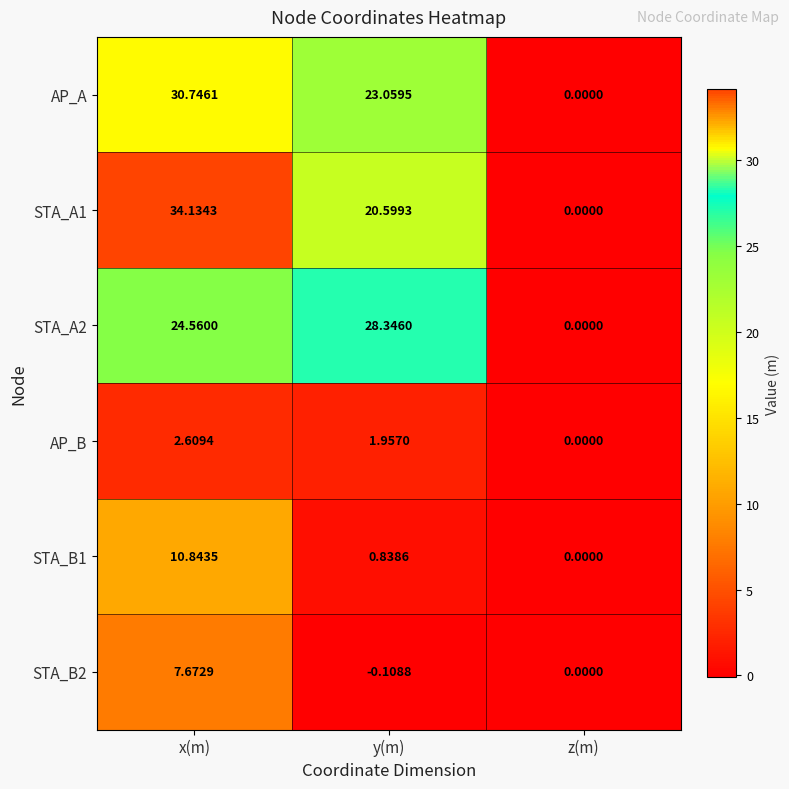

At which label is STA_B1 closest to 5?

y(m)